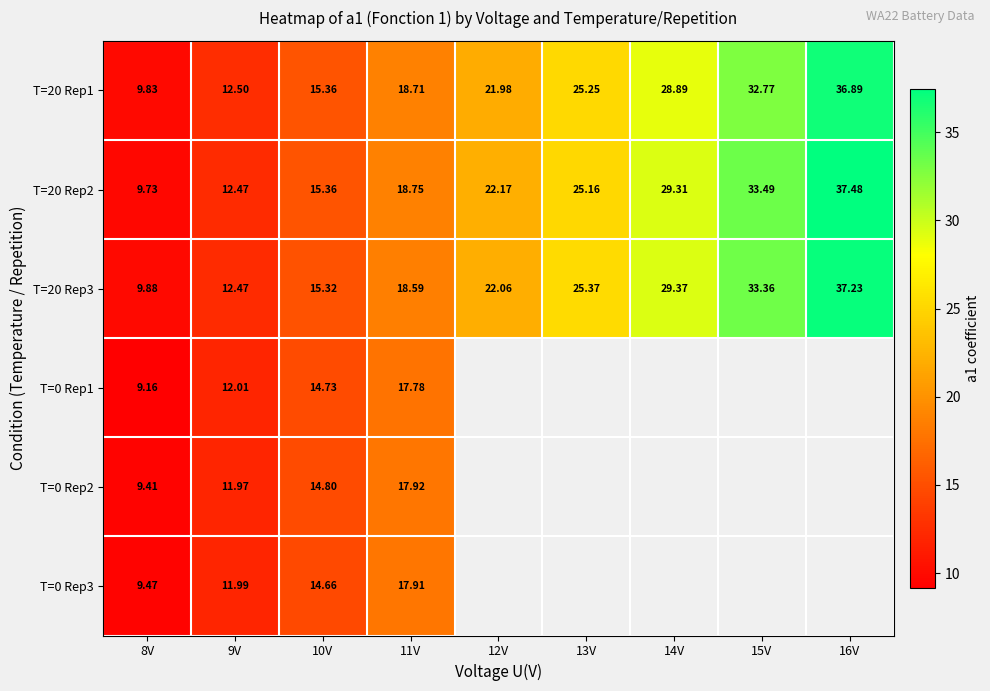

What is the difference between the highest and lowest values at 14V?

0.5